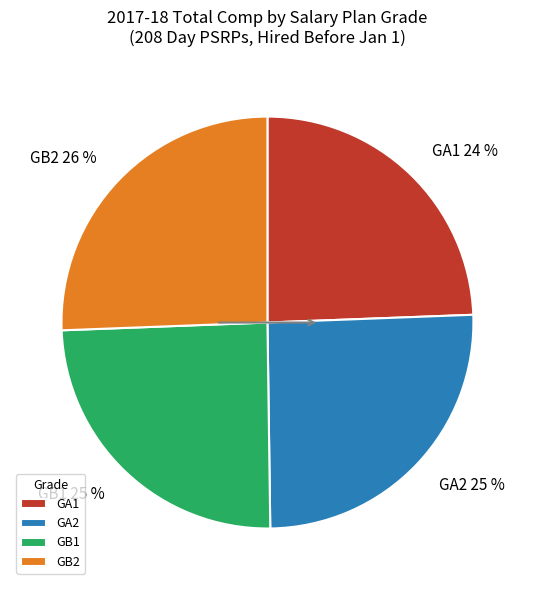

Is the sum of GB1 and GA1 greater than half?

No